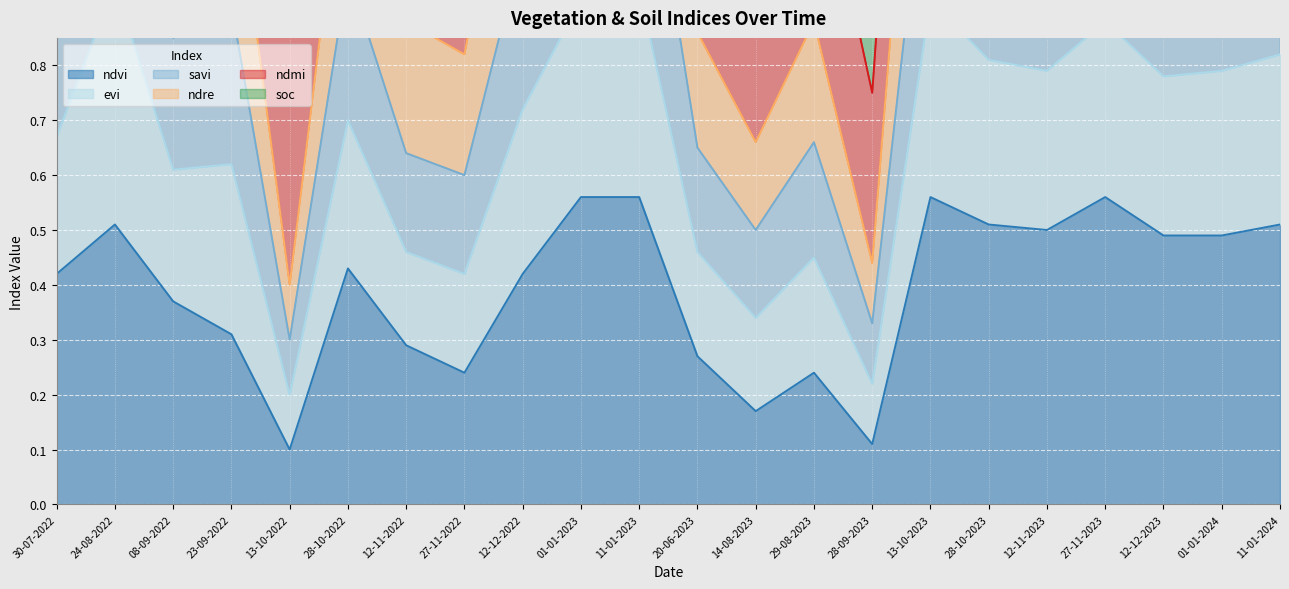

The value of ndvi at 13-10-2022 is 0.2. True or false?

False